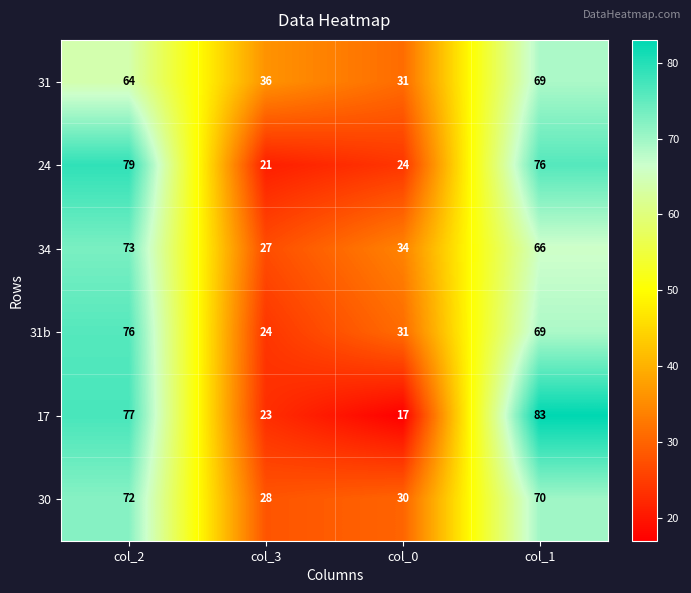

Reading left to right, transcribe all the data shown in this chart.

31: 64	36	31	69
24: 79	21	24	76
34: 73	27	34	66
31b: 76	24	31	69
17: 77	23	17	83
30: 72	28	30	70